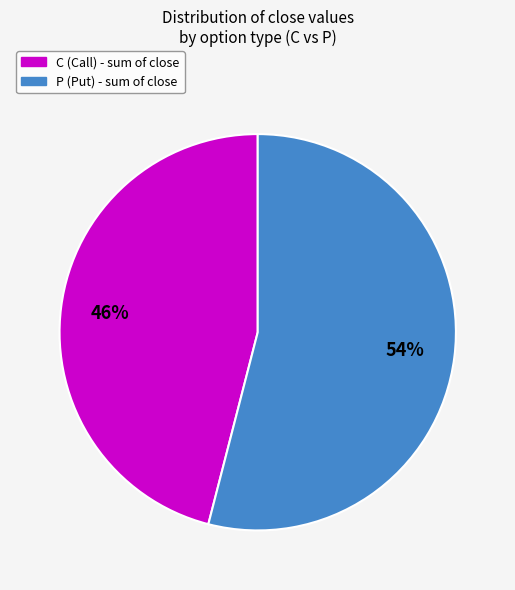

To the nearest percent, what is the difference between the largest and smallest slice percentages?

8%